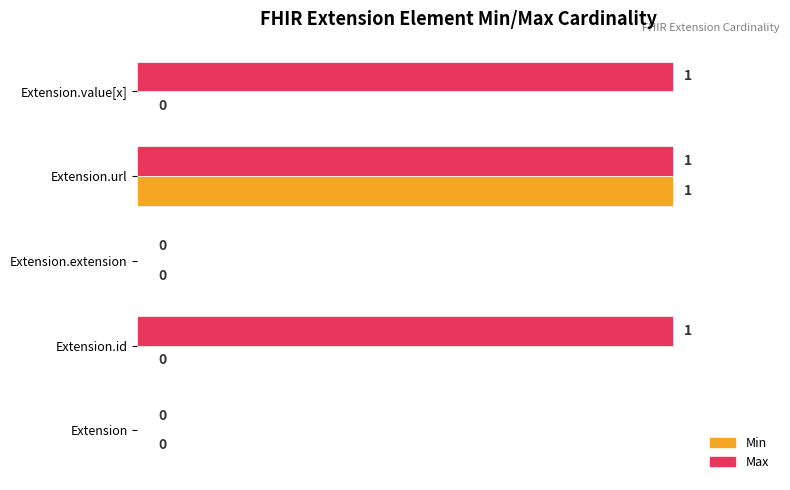

Between Extension and Extension.id, which series saw the biggest shift?

Max